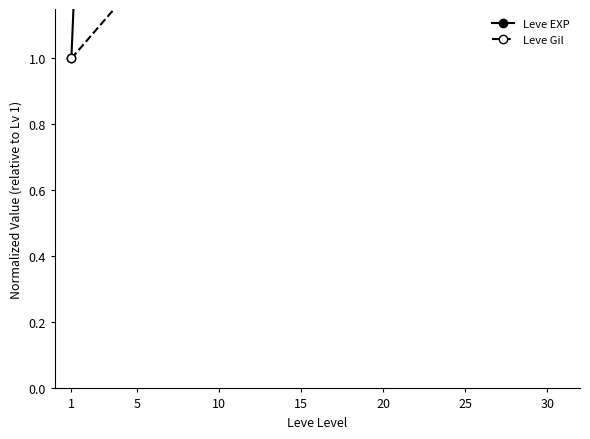

At how many categories does at least one series exceed 21?

4